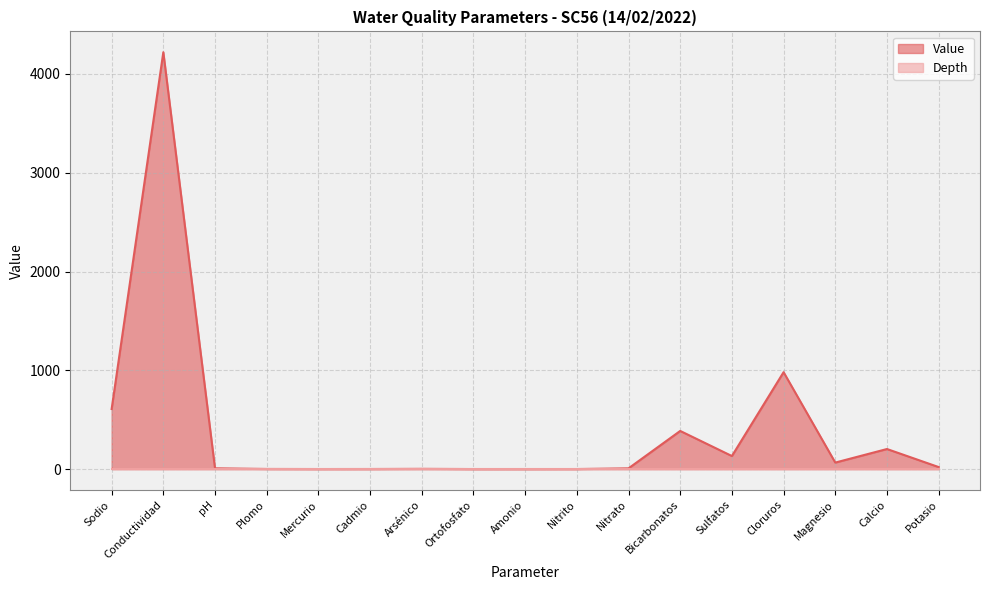

What value does the data have at Cloruros?

981.0